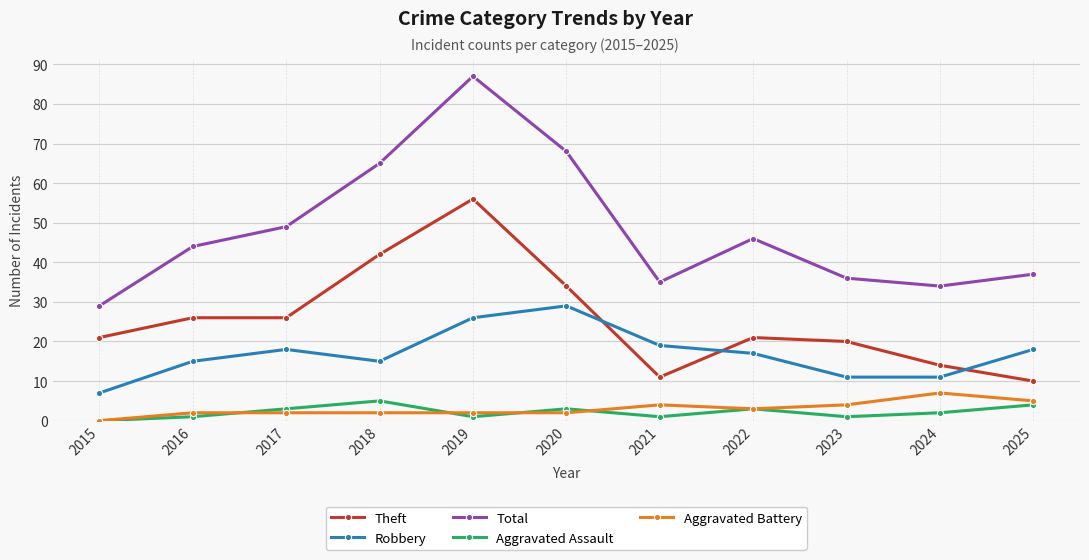

At which label does Total reach its minimum?

2015